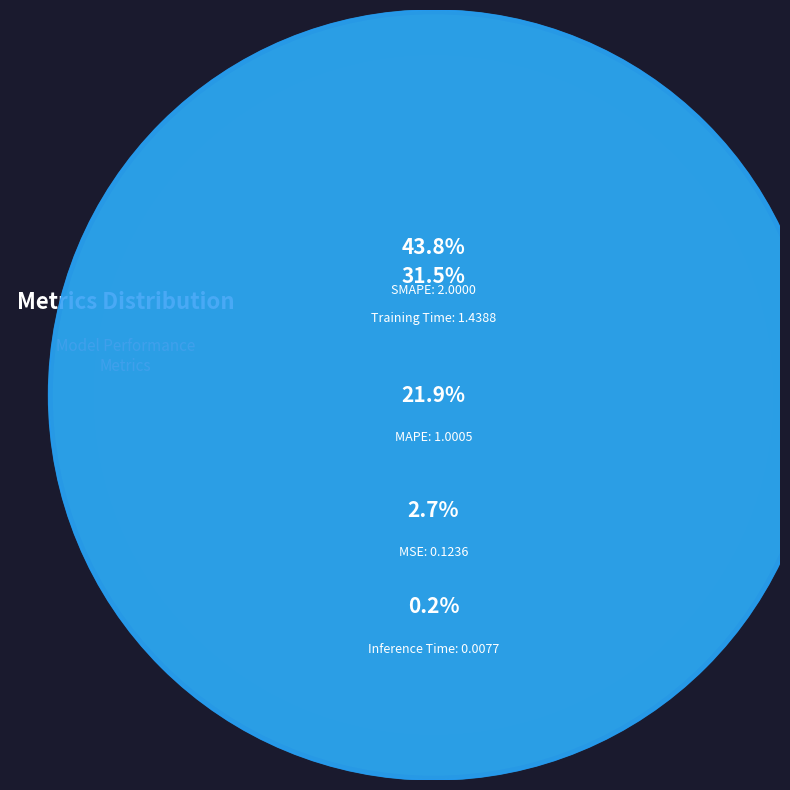

Is it true that Training Time is 31% of the pie?

True